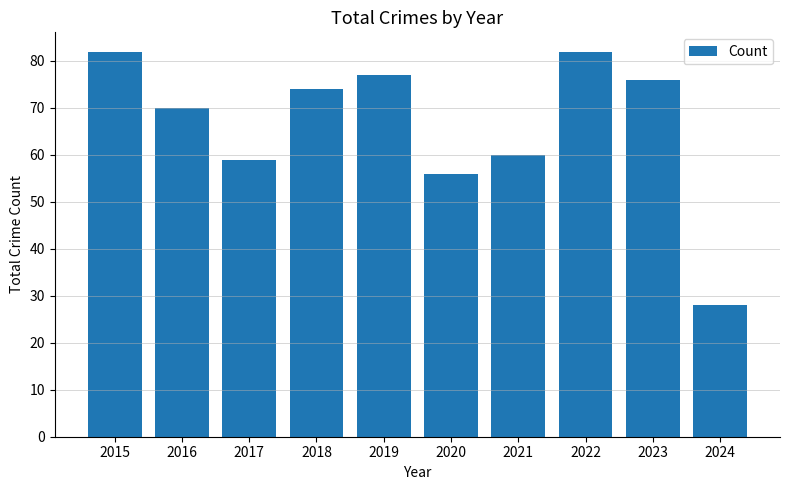

Count the number of categories in the chart.

10